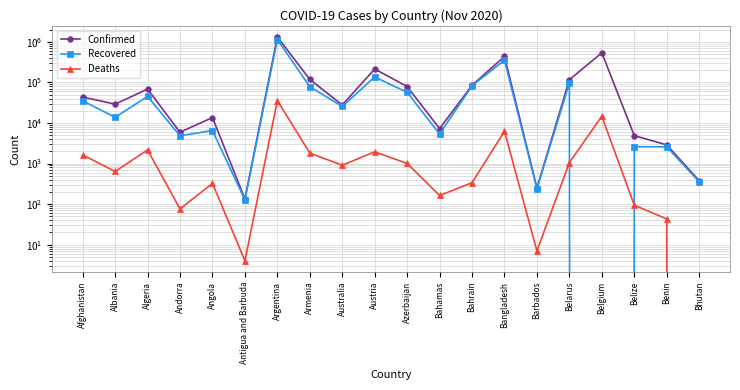

At which category does Deaths reach its first local peak?

Algeria